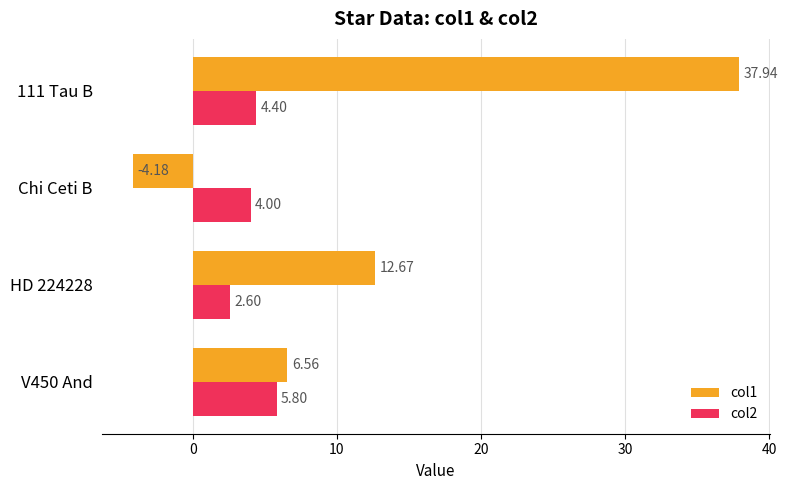

What is the difference between the maximum and minimum values in the col1 series?

42.1